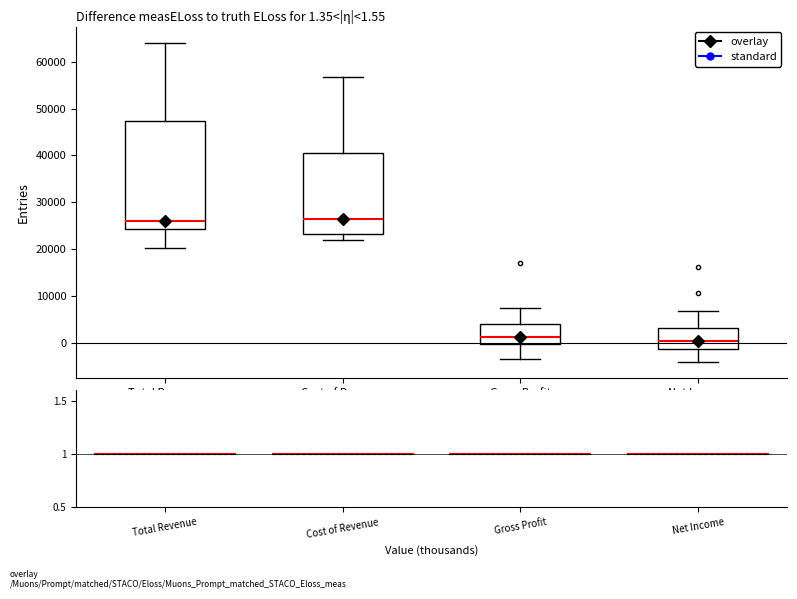

Comparing the boxes themselves (not the whiskers), which one is the tallest?

Total Revenue